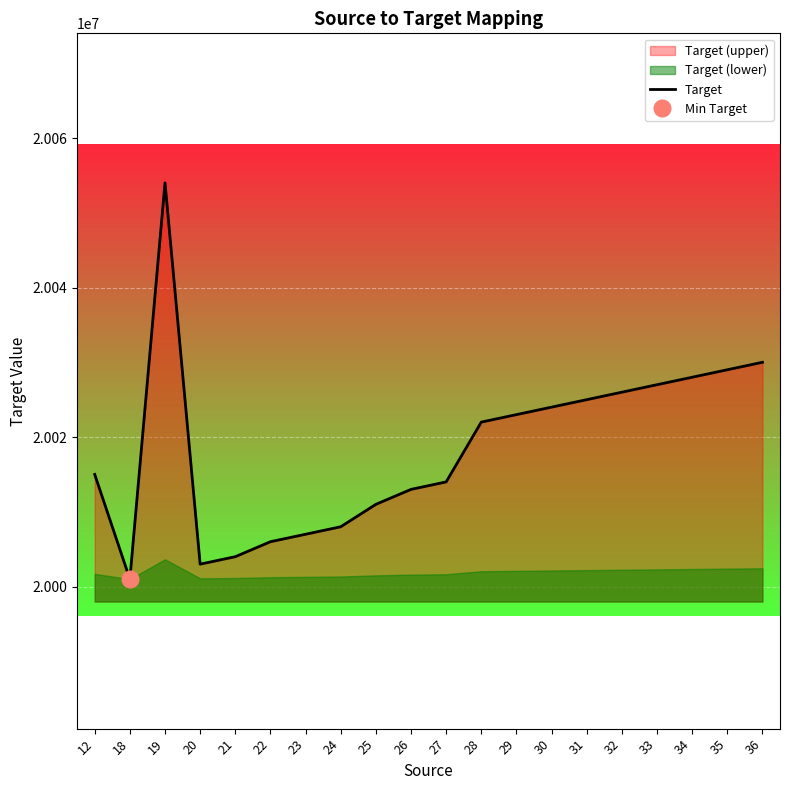

Reading right to left, extract all data points from this chart.

20030000	20029000	20028000	20027000	20026000	20025000	20024000	20023000	20022000	20014000	20013000	20011000	20008000	20007000	20006000	20004000	20003000	20054000	20001000	20015000